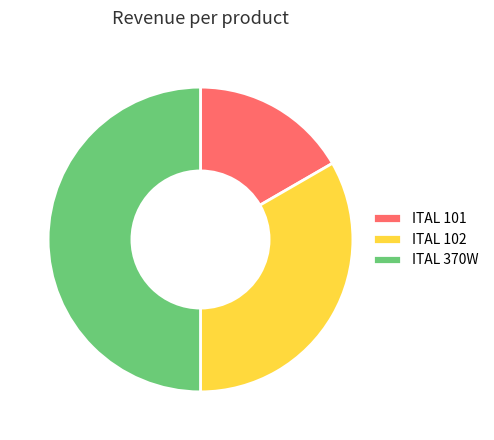

Rank the categories by value from highest to lowest.

ITAL 370W, ITAL 102, ITAL 101